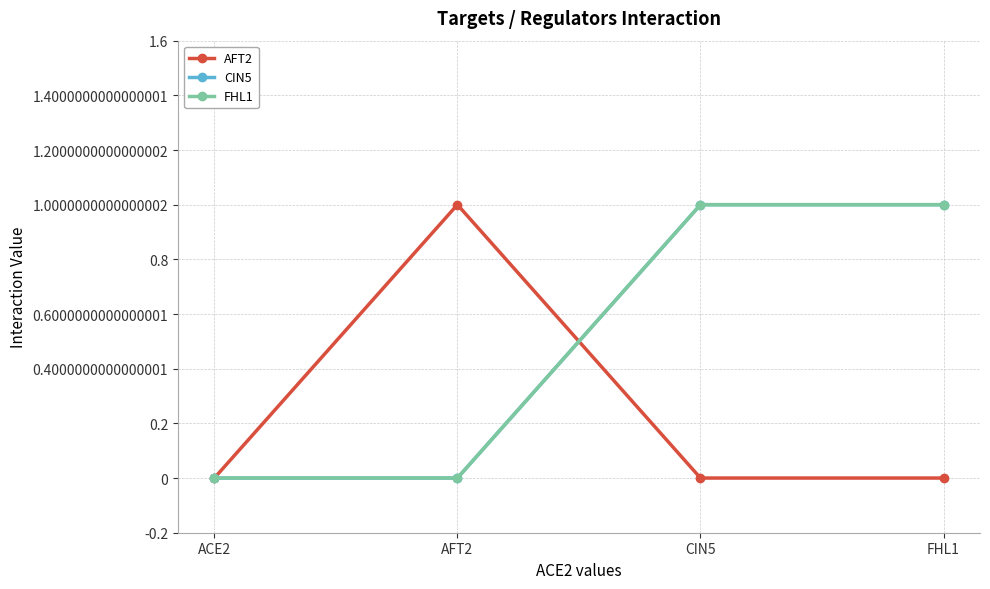

Does the chart have visible grid lines?

Yes